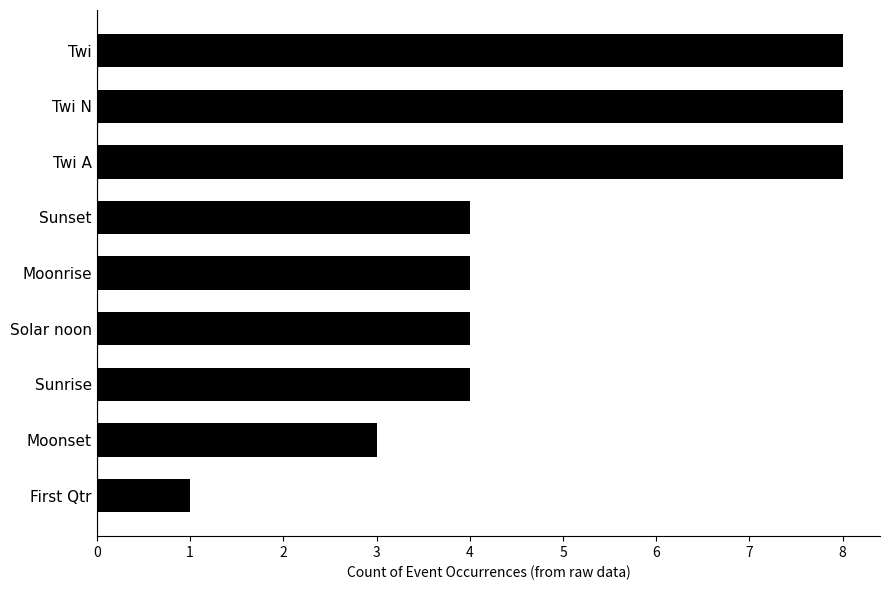

What is the approximate value at Sunrise?

4